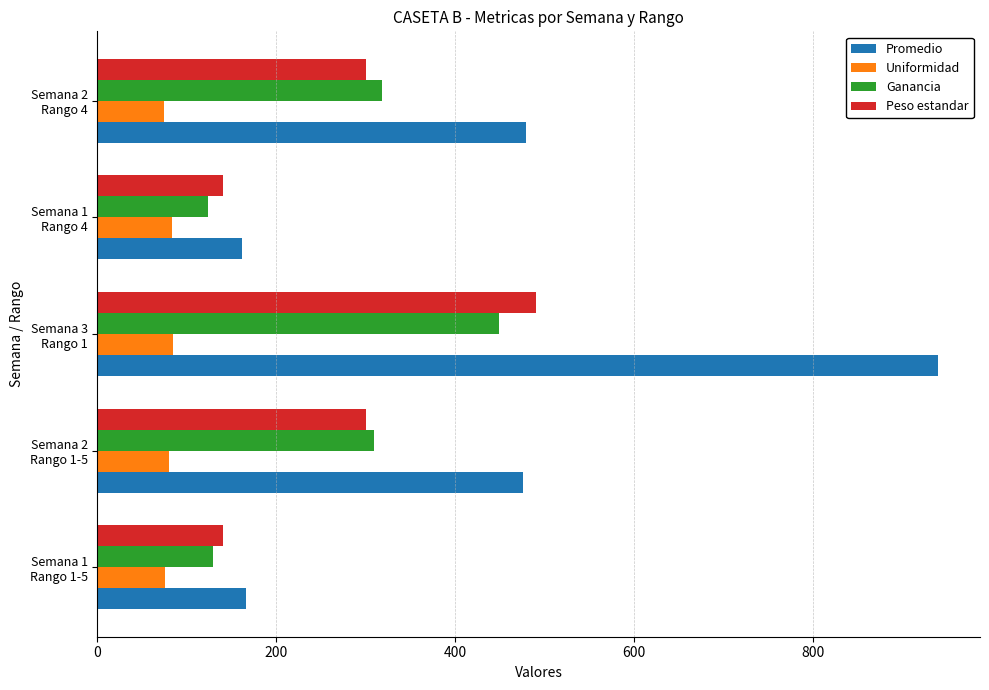

Which series has the largest range (max minus min)?

Promedio